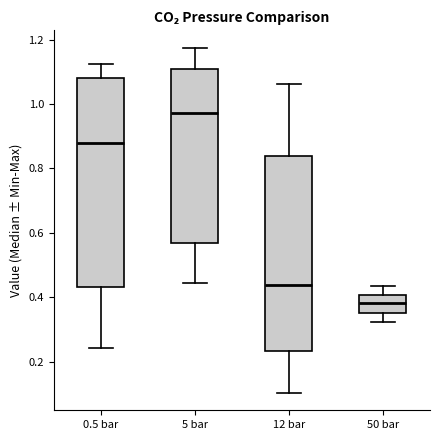

Which box has the highest median line?

5 bar